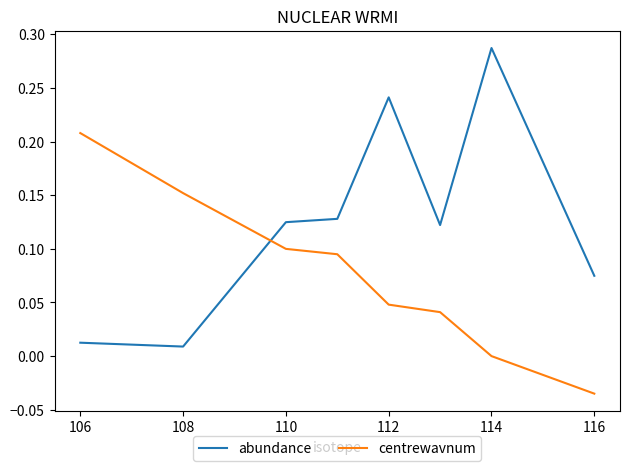

What are all the series names shown in the legend?

abundance, centrewavnum